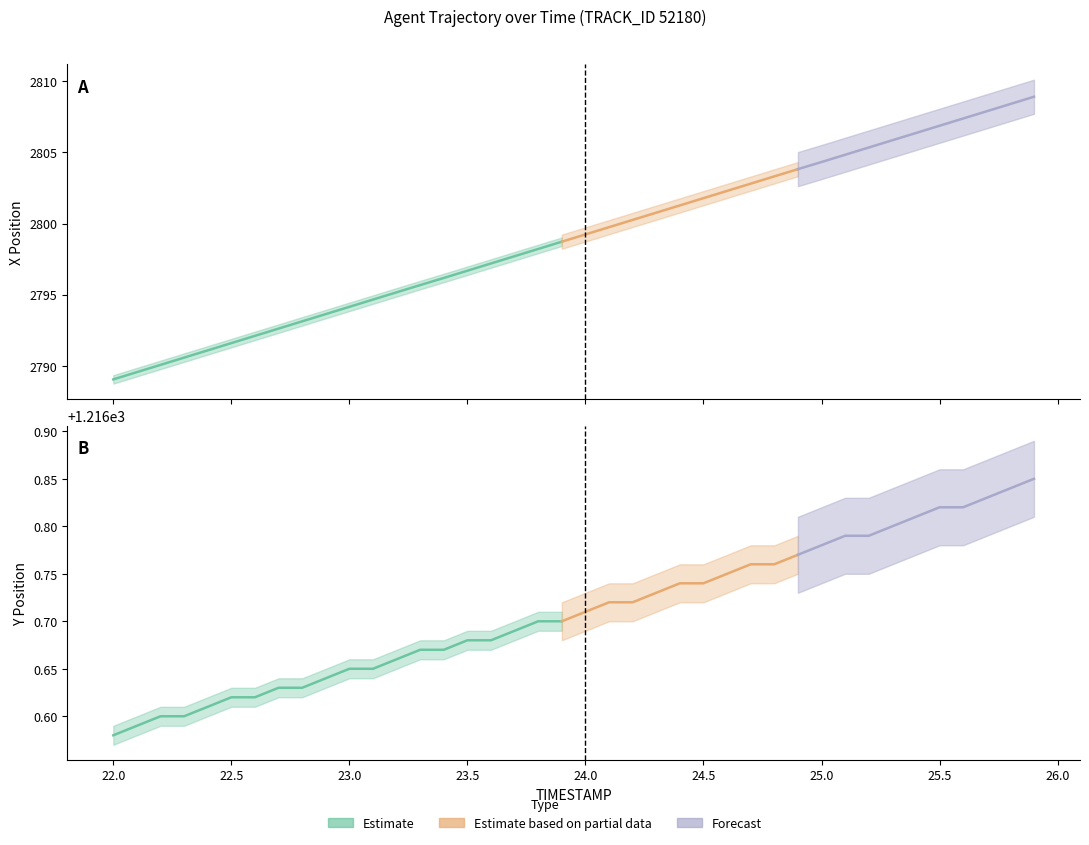

The value of X at 20 is 2799.2. True or false?

True